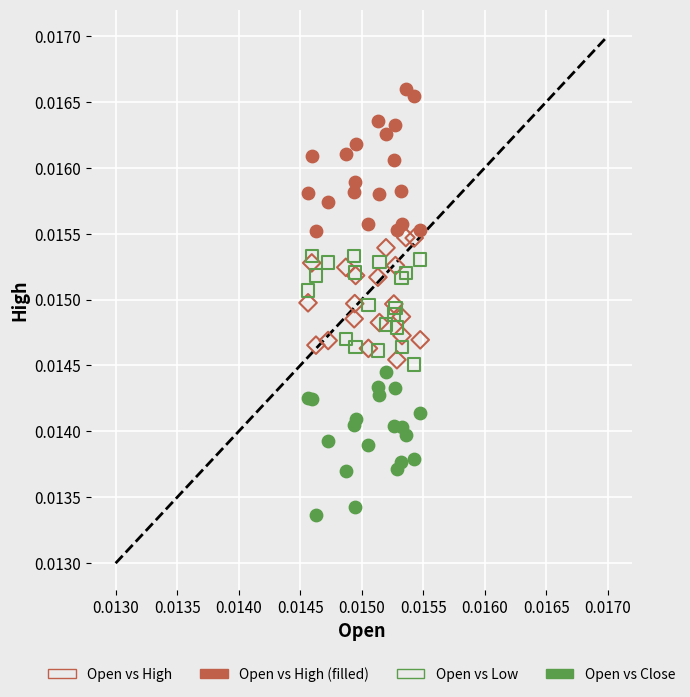

Which series contains the lowest Y value?

Open vs Close